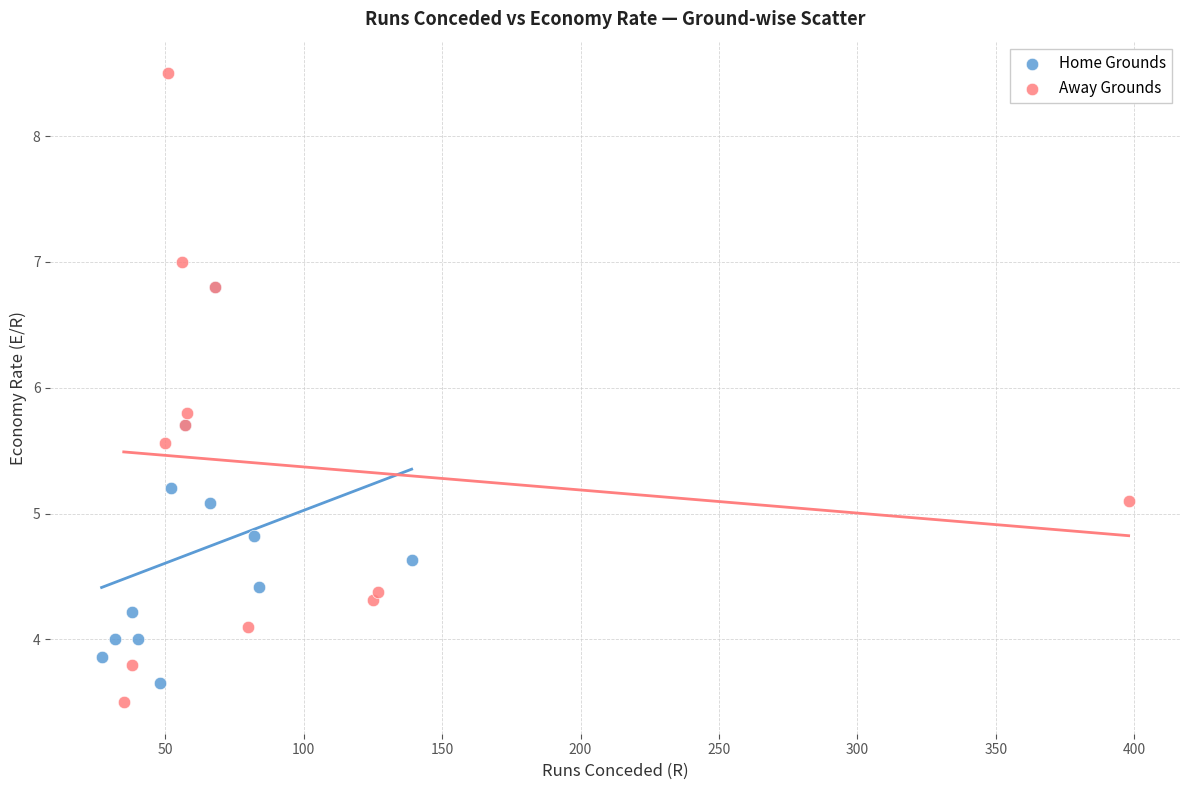

Which series reaches the maximum Y coordinate?

Away Grounds